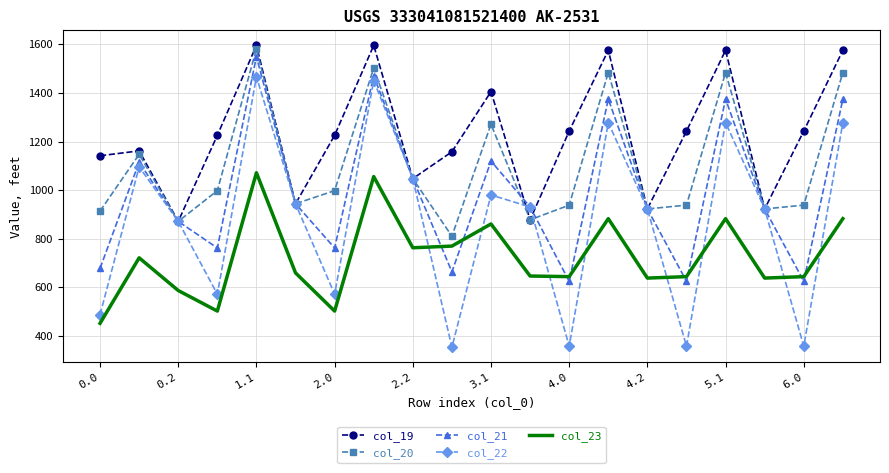

Which series has the largest range (max minus min)?

col_22